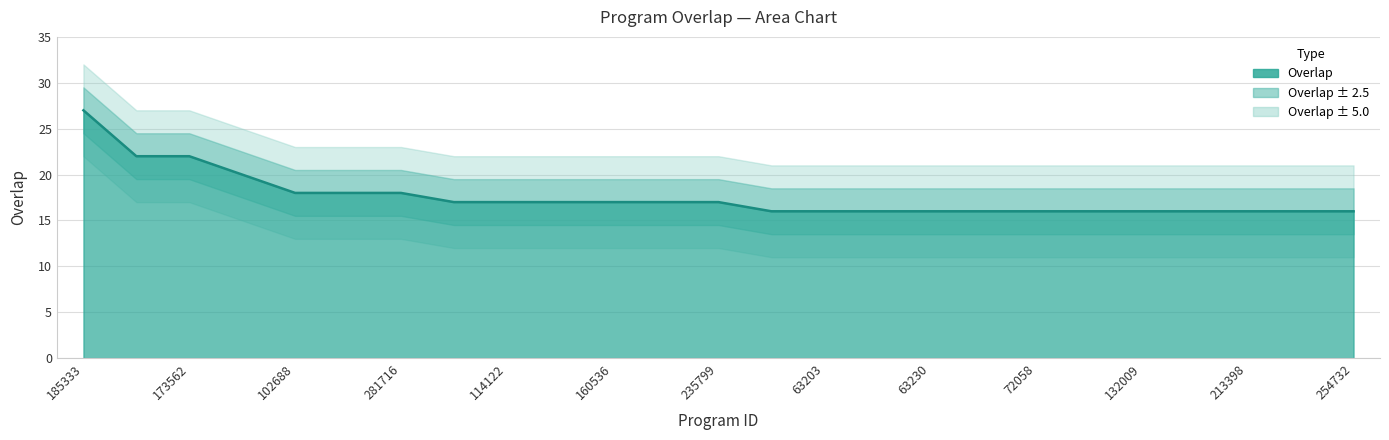

What is the minimum value shown in the chart?

16